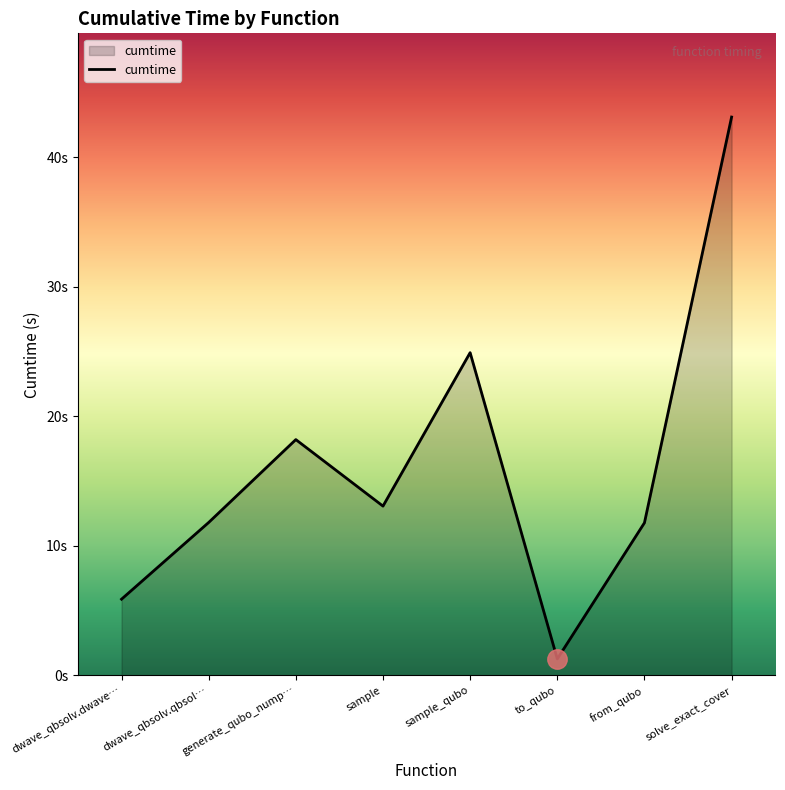

How many points are lower than both their immediate neighbors (excluding endpoints)?

2